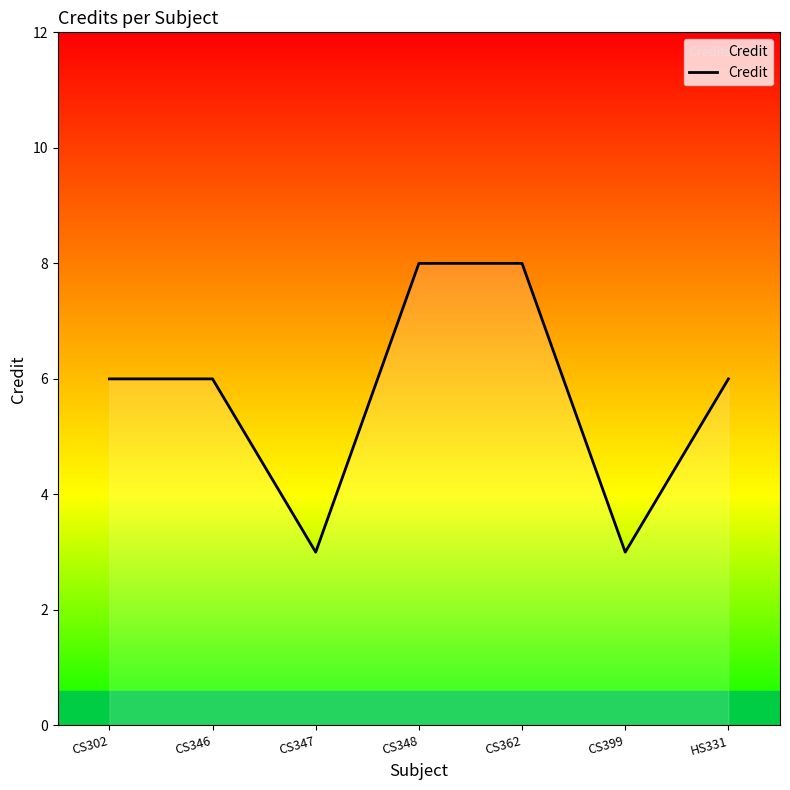

What is the greatest value displayed?

8